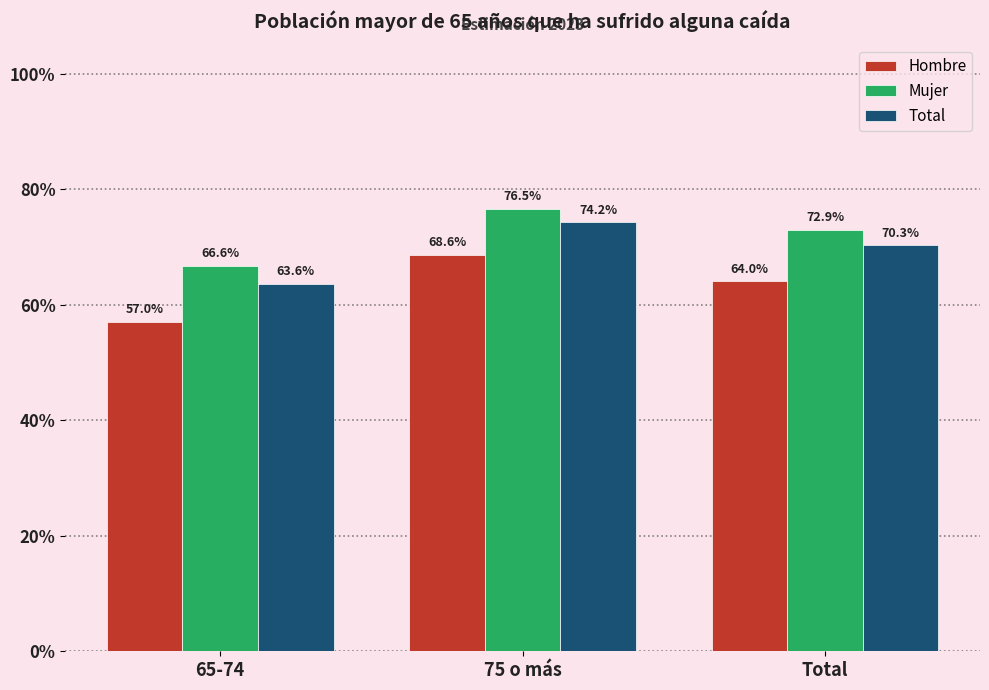

What are all the series names shown in the legend?

Hombre, Mujer, Total